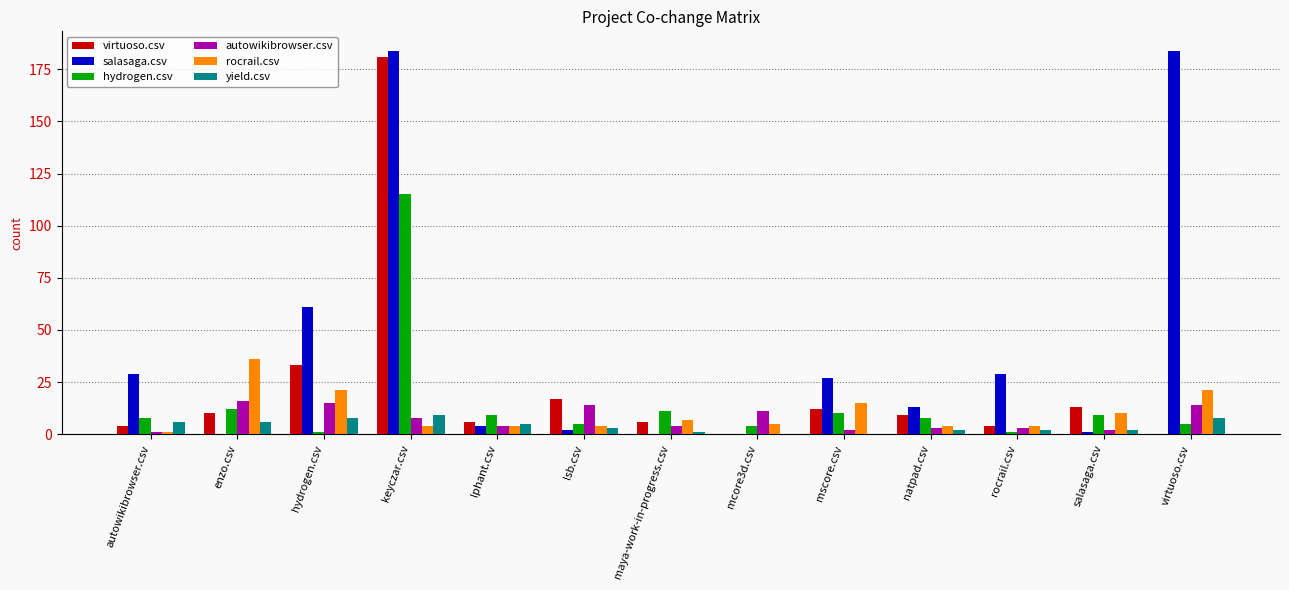

Where is salasaga.csv nearest to the value 92?

hydrogen.csv